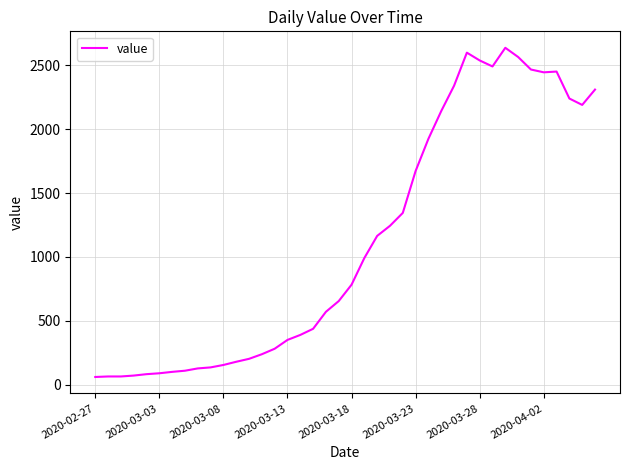

What is the difference between the maximum and minimum values?

2576